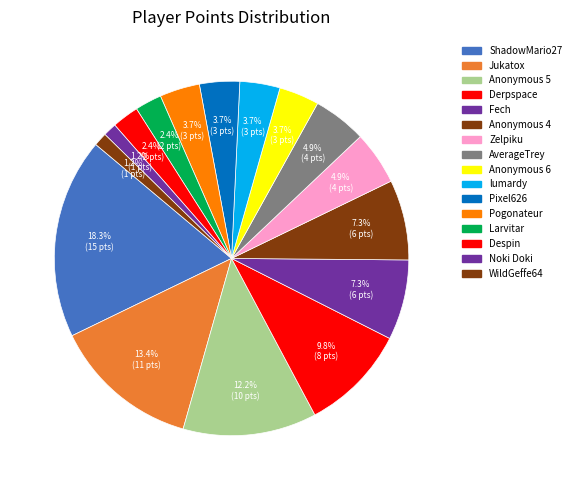

To the nearest percent, what is the combined percentage of lumardy and Jukatox?

17%